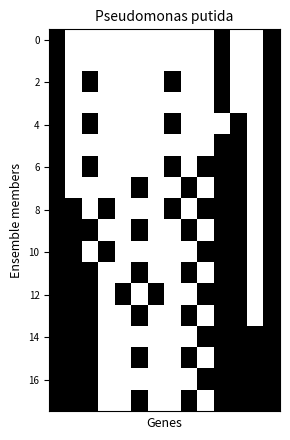

How many distinct data groups are displayed?

18